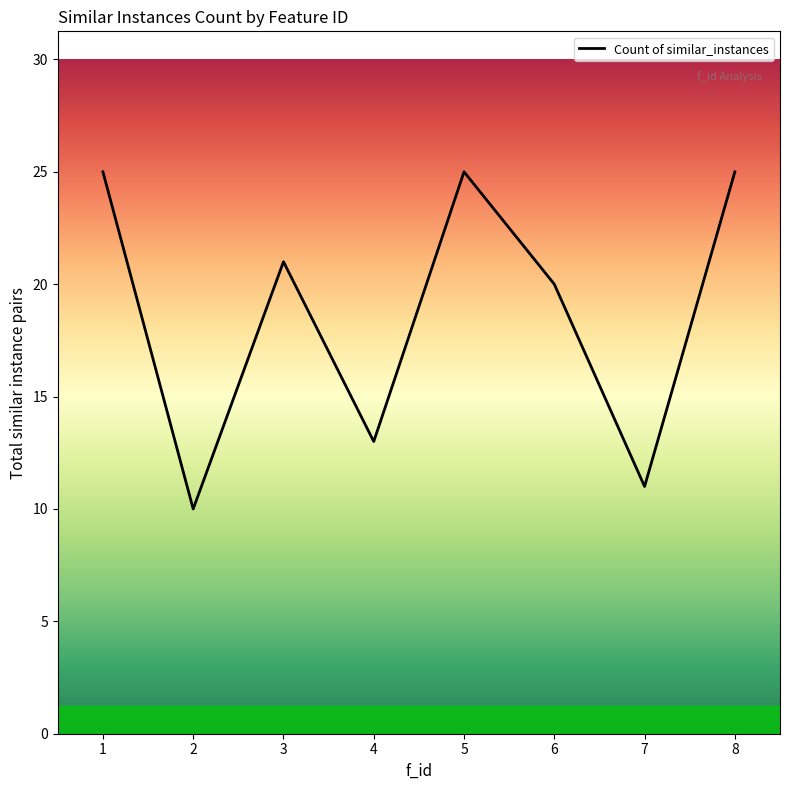

Count the number of categories in the chart.

8